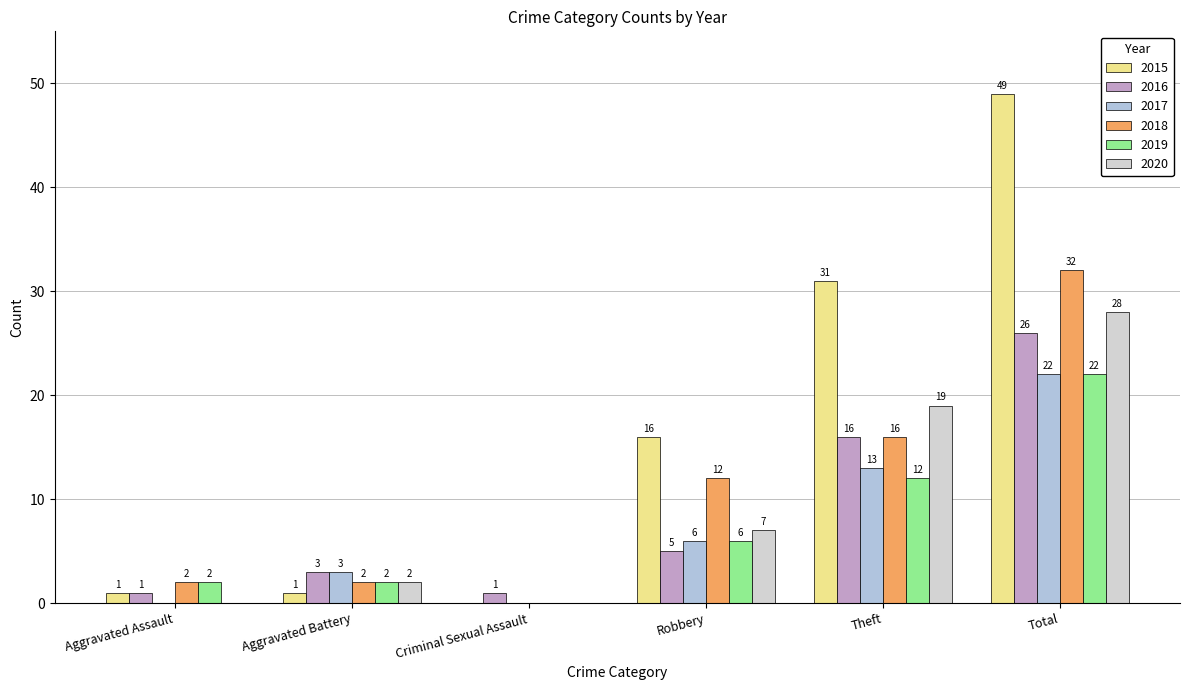

Between Theft and Robbery, which is larger?

Theft